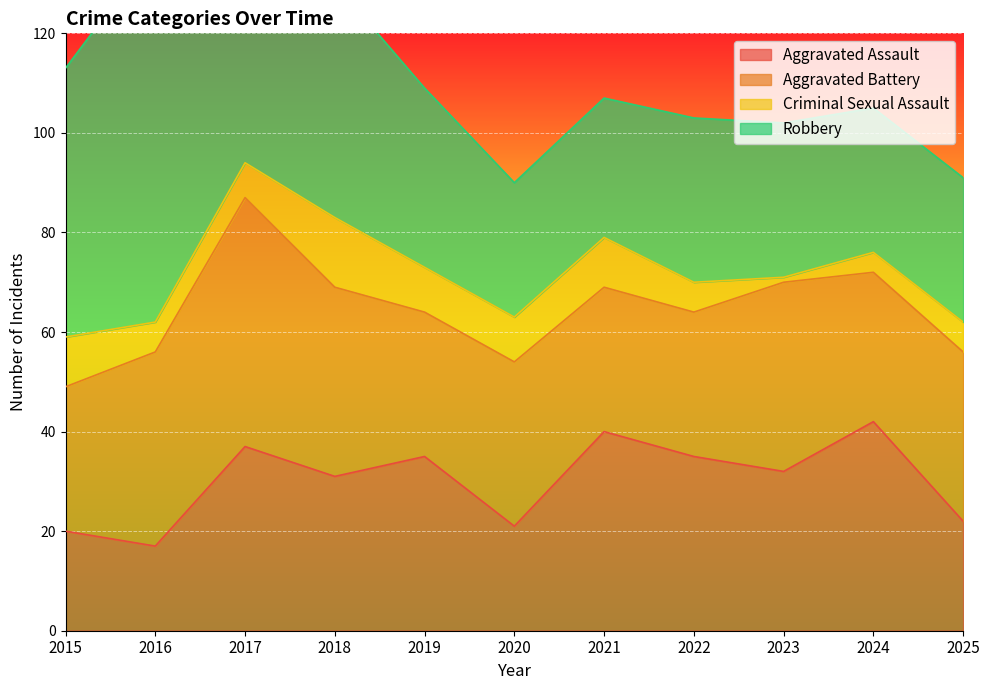

True or false: Aggravated Assault and Criminal Sexual Assault cross at least once.

False